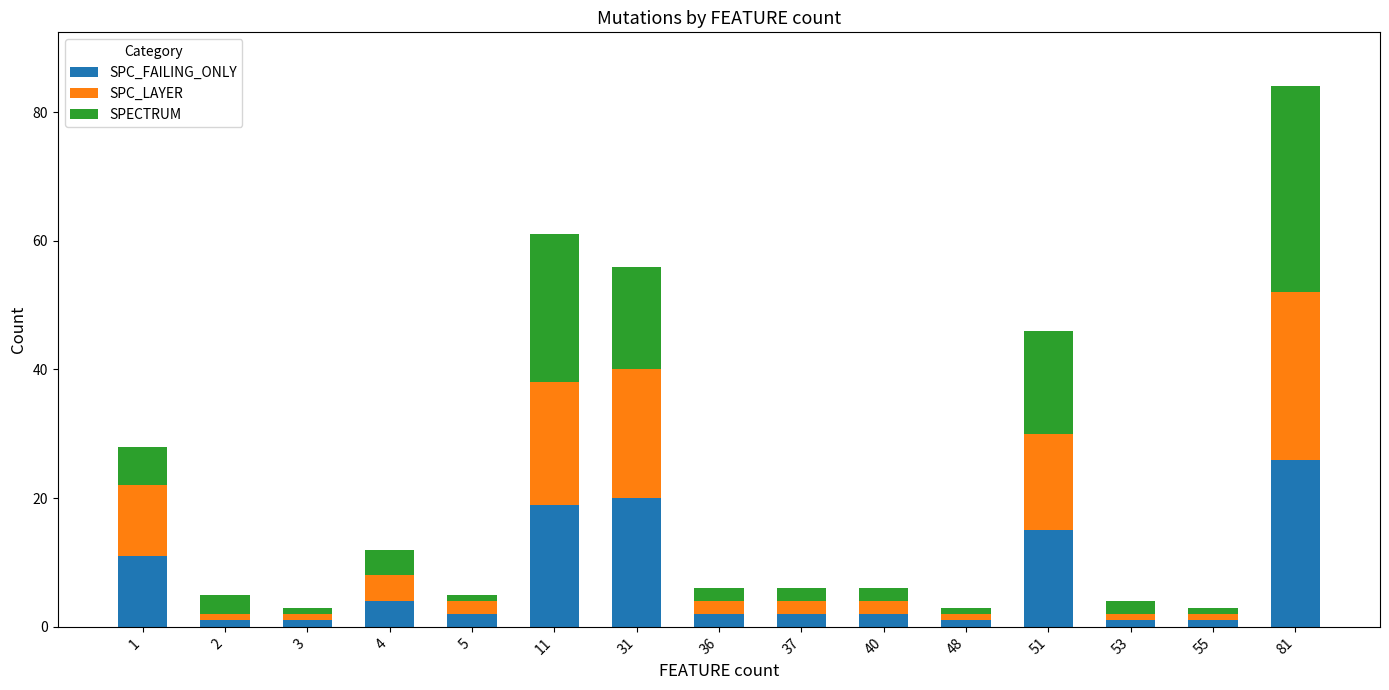

At which category is the sum across all series the highest?

81